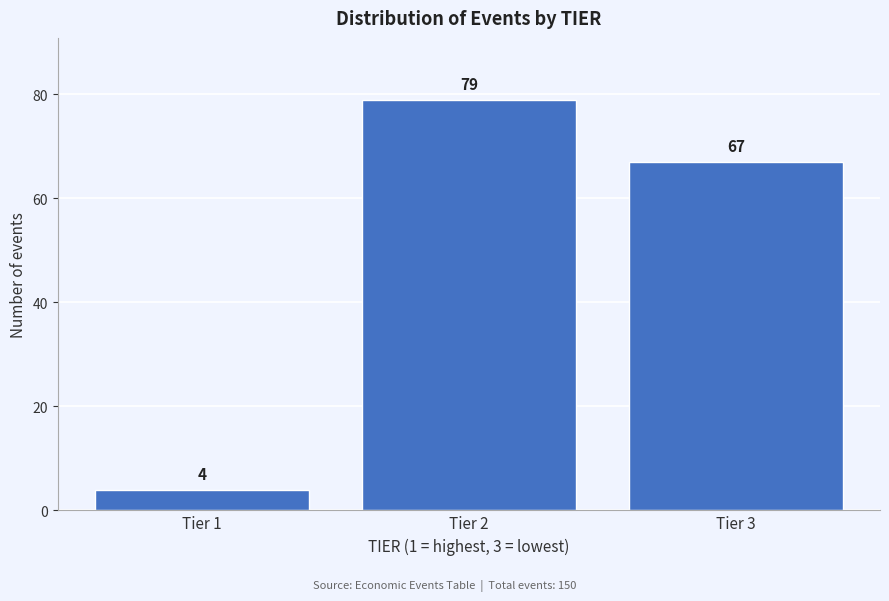

Reading right to left, extract all data points from this chart.

67	79	4